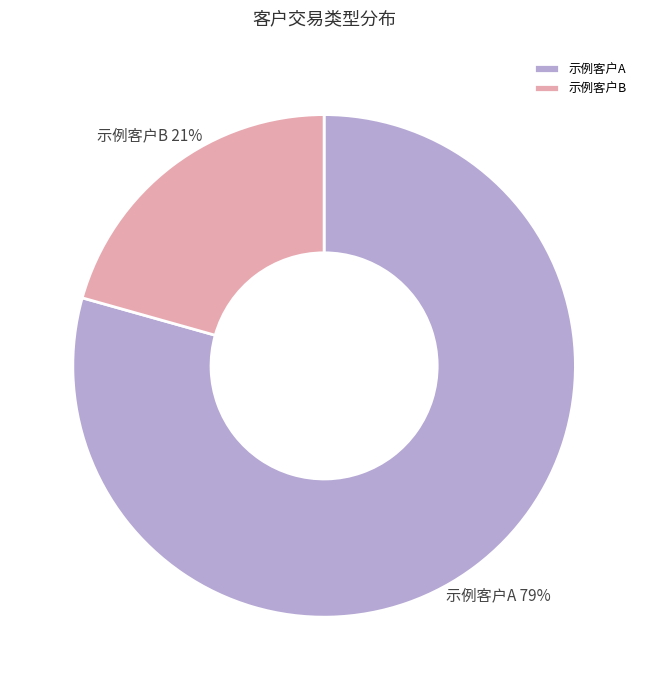

Between 示例客户B and 示例客户A, which is larger?

示例客户A